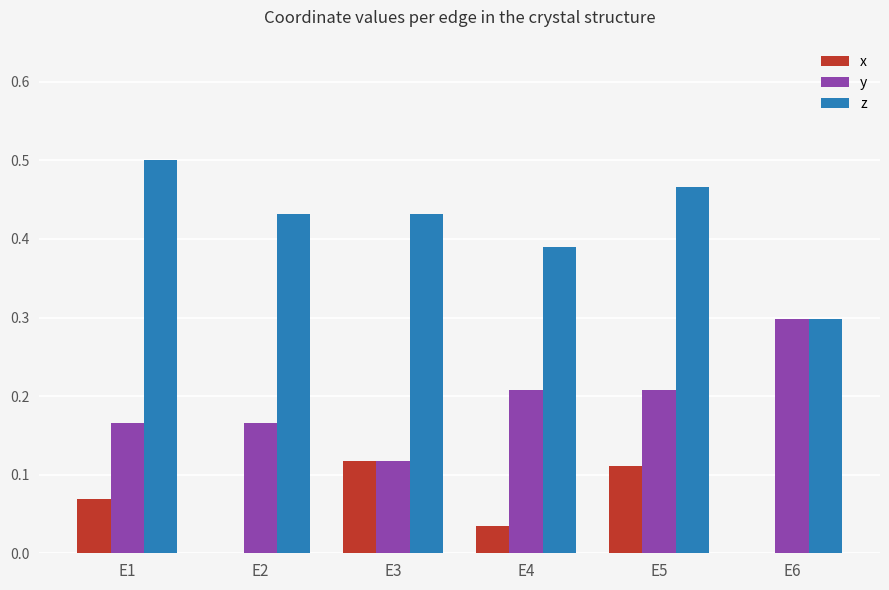

What are all the series names shown in the legend?

x, y, z